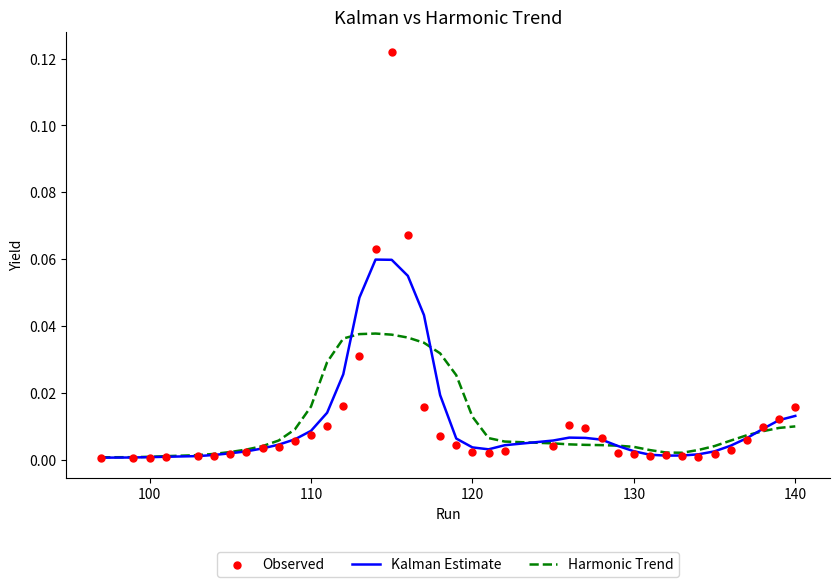

At how many categories does at least one series exceed 0?

40